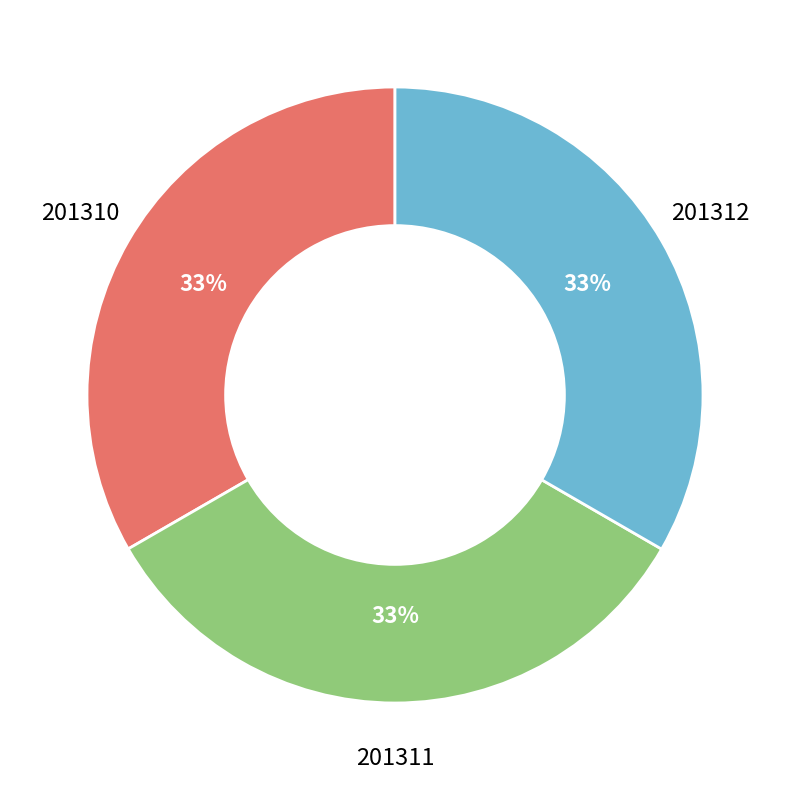

What is the ratio of the value at 201312 to the value at 201311?

1.0